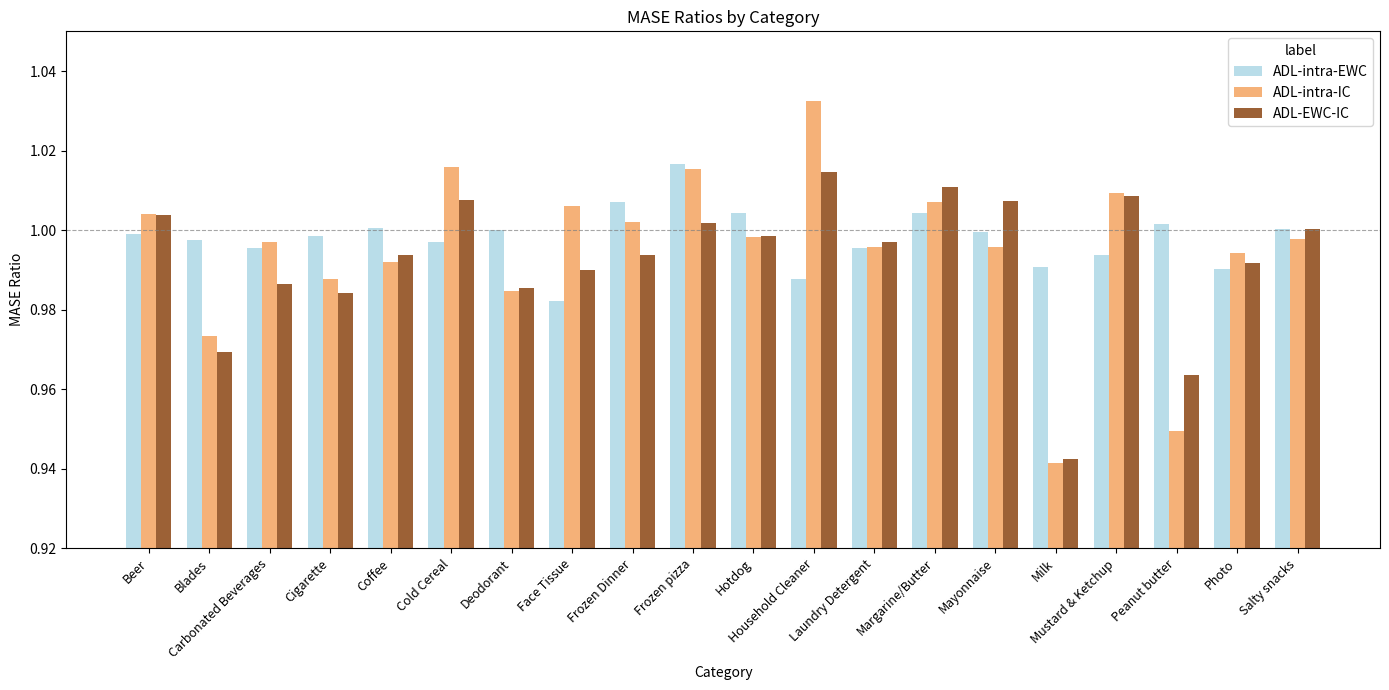

What is the label of the 19th bar from the left?

Photo